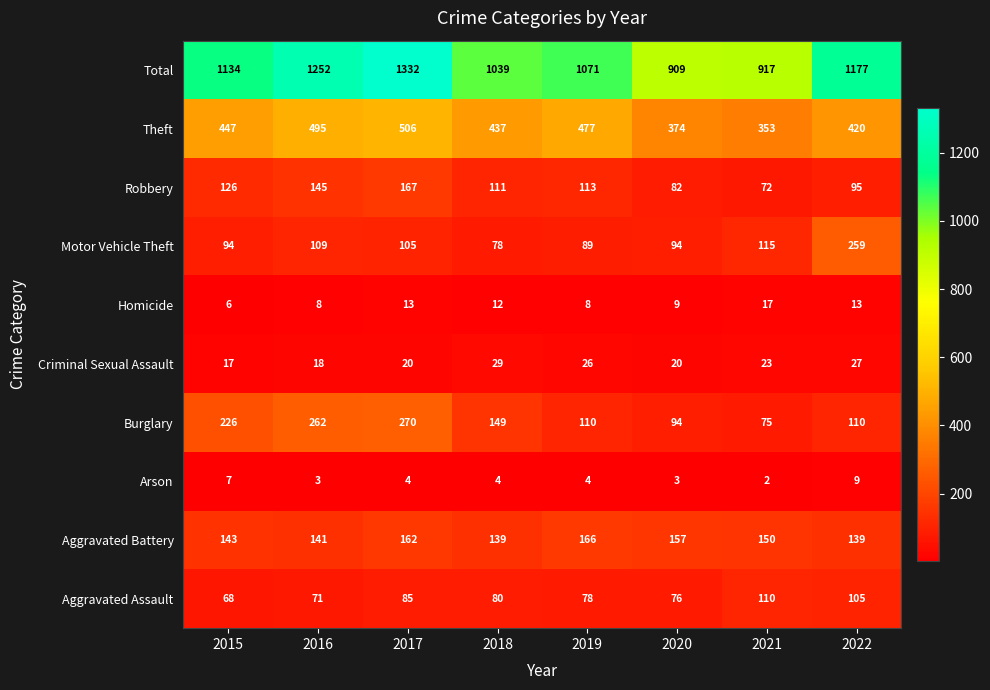

What is the difference between the second highest and second lowest values in the Aggravated Assault series?

34